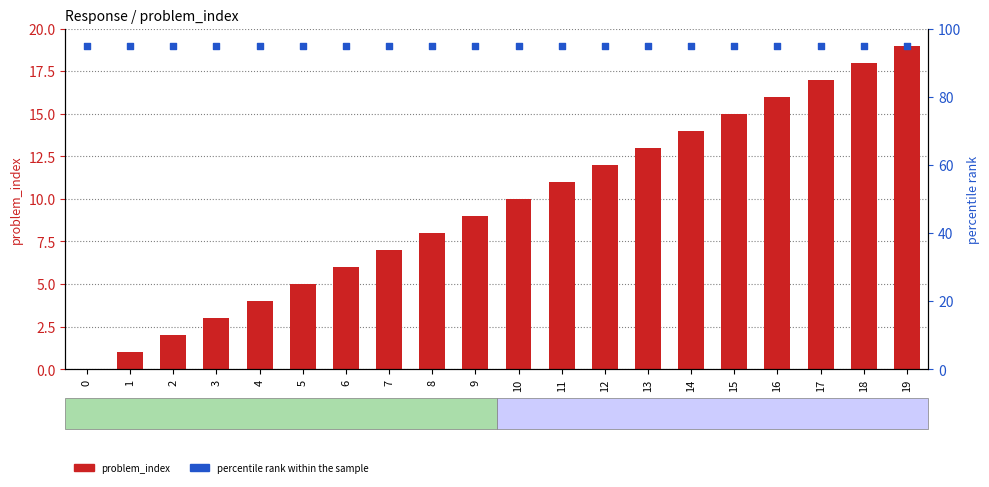

Which series has the largest total across all categories?

percentile rank within the sample